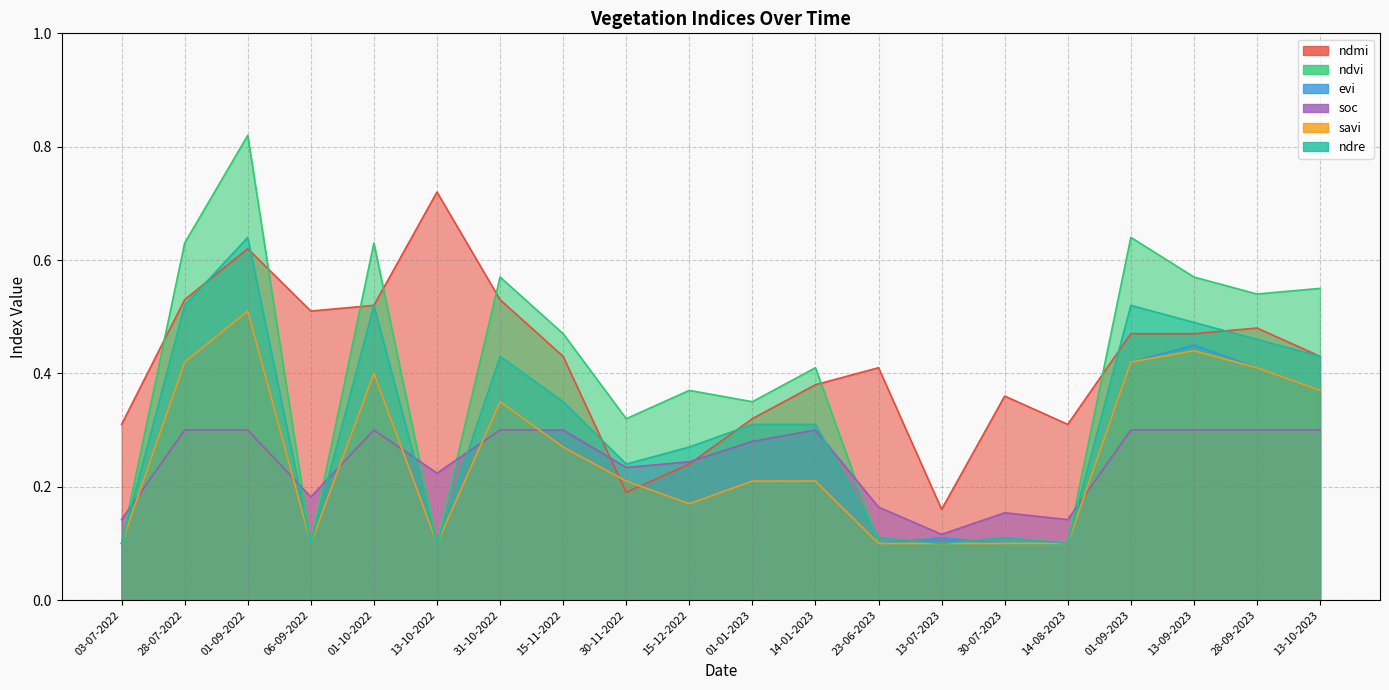

What is the difference between the maximum and minimum values in the soc series?

0.2